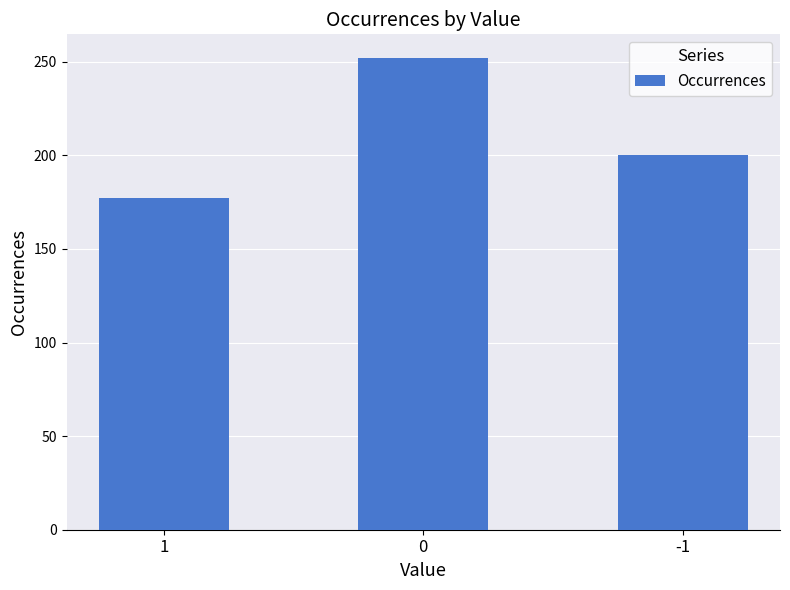

How many values are below 200?

1